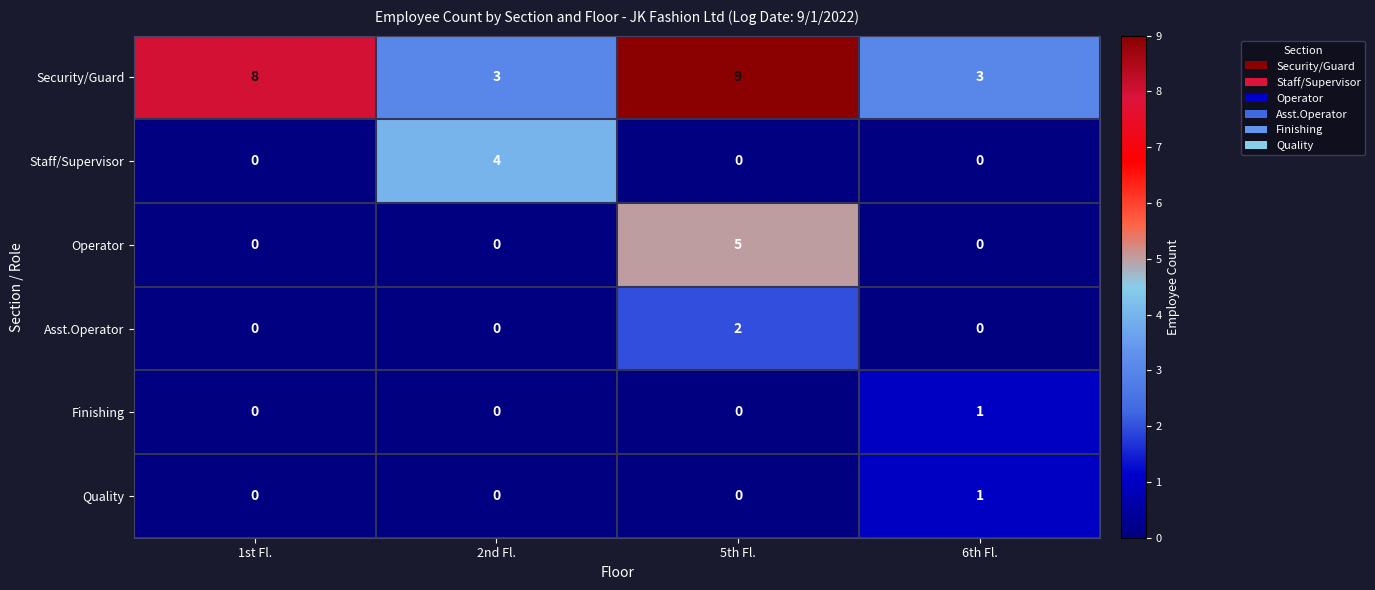

At how many categories does at least one series exceed 5?

2